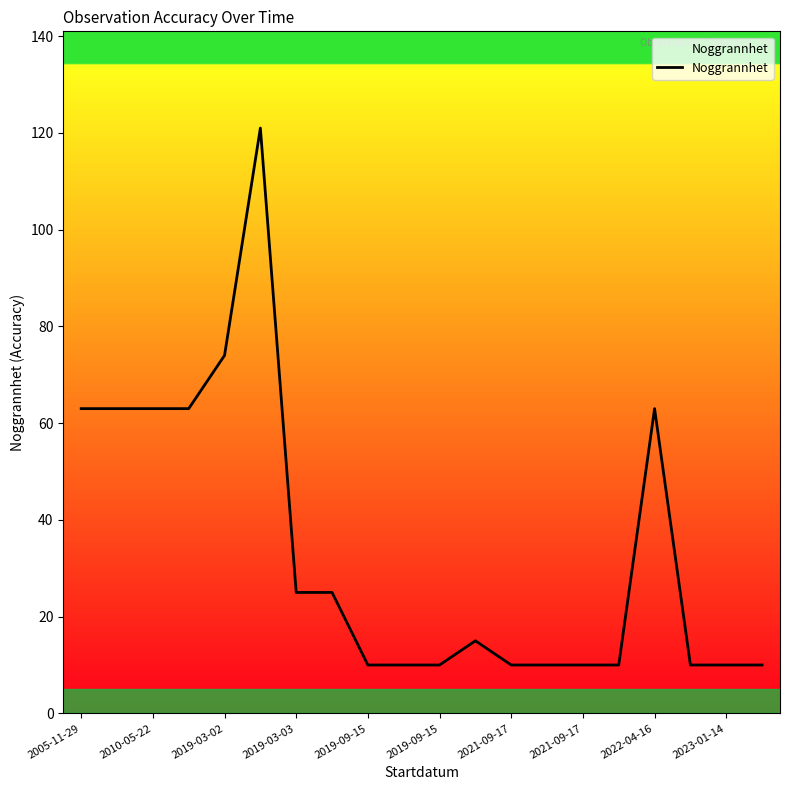

What is the smallest value displayed?

10